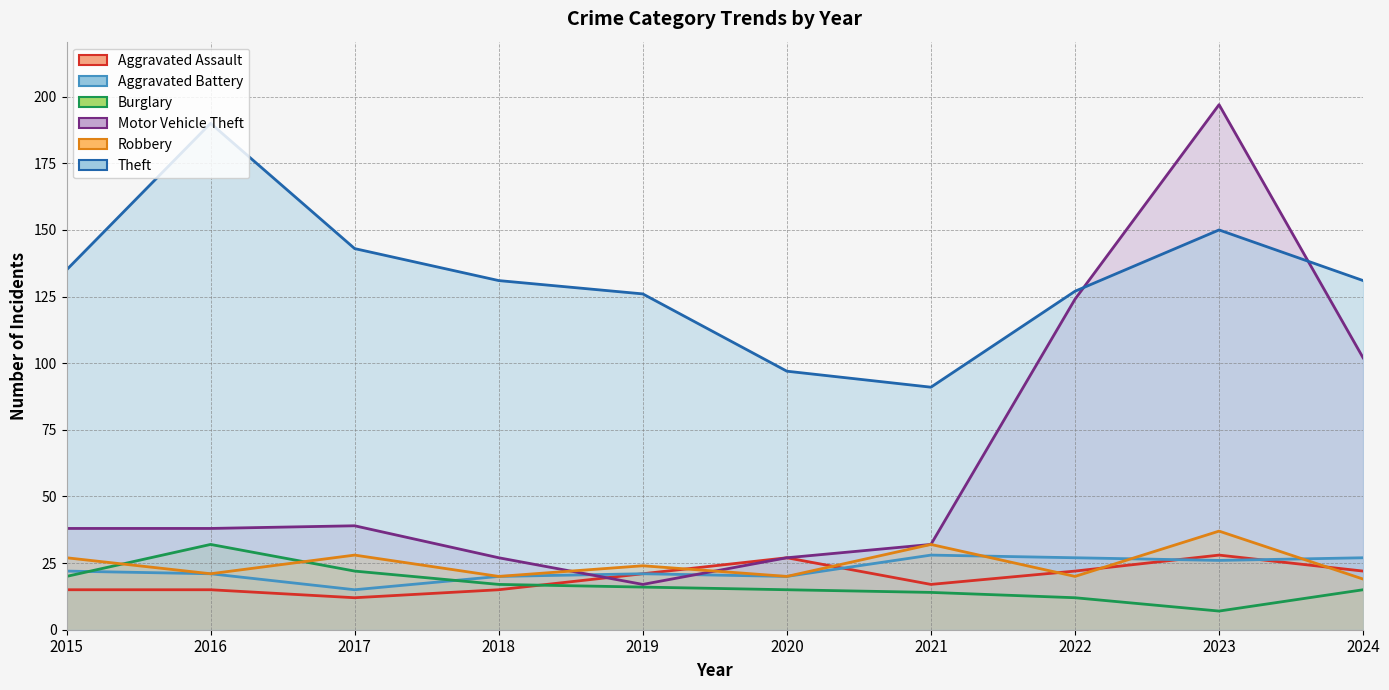

Does the chart display data point markers on the line(s)?

No